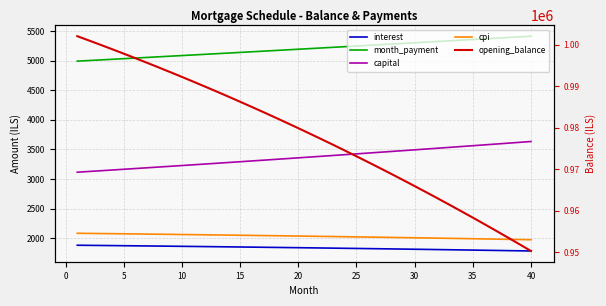

The opening_balance series shows 1650345.0 at 15. True or false?

False